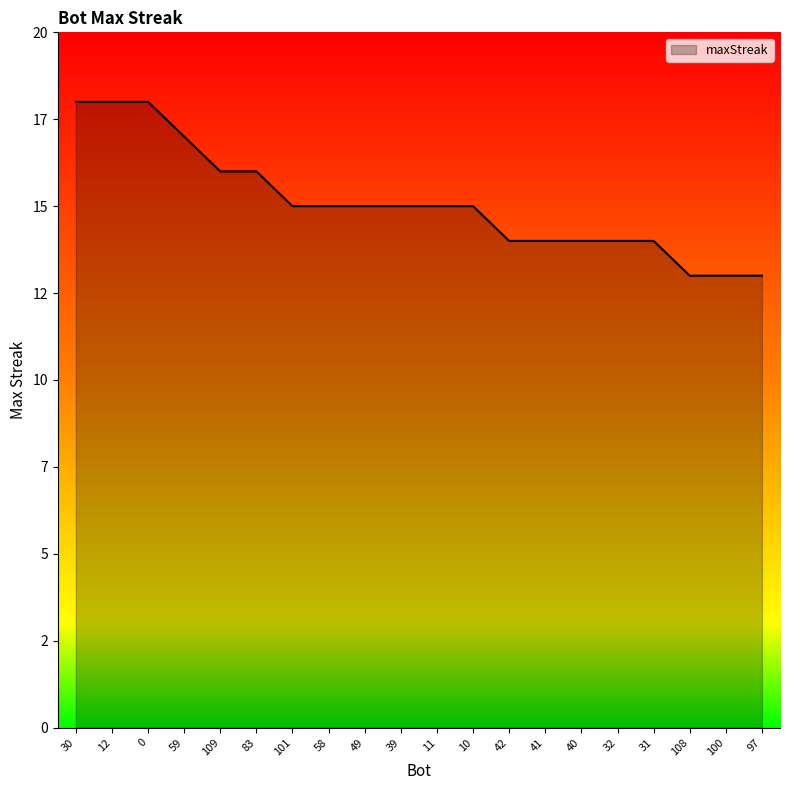

What value does the data have at 32?

14